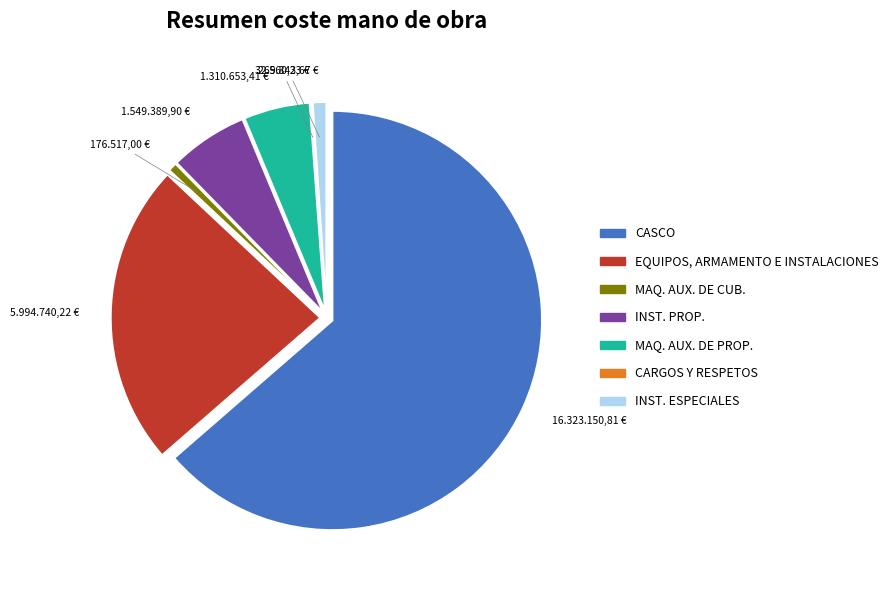

Which category accounts for the majority?

CASCO